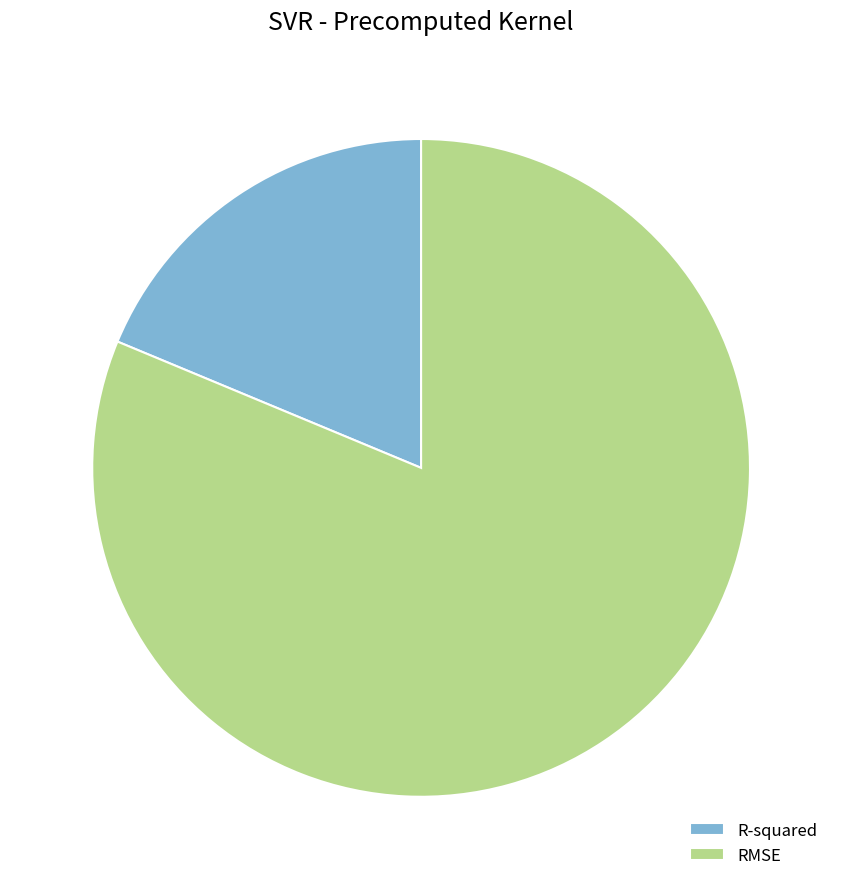

Do RMSE and R-squared together represent more than half of the pie?

Yes